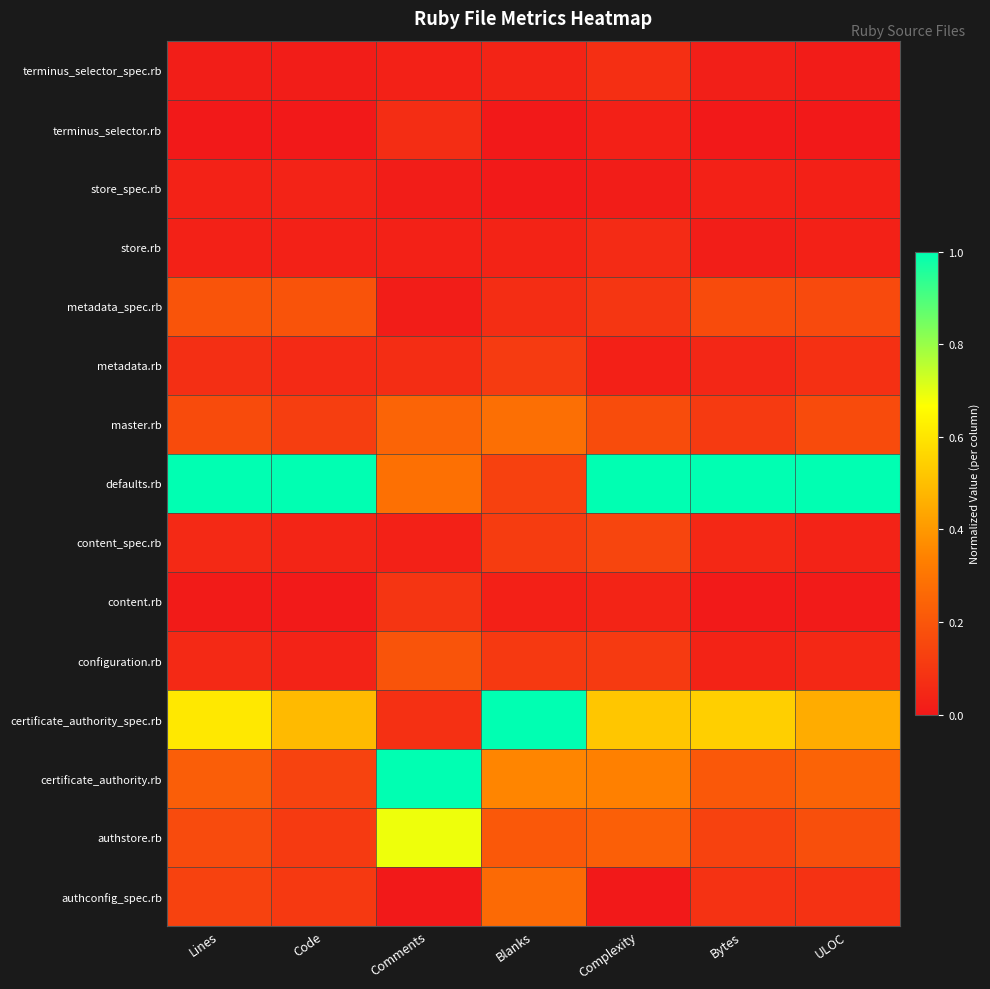

Reading left to right, what are all the values shown in this chart?

terminus_selector_spec.rb: Lines=0.0	Code=0.0	Comments=0.0	Blanks=0.0	Complexity=0.1	Bytes=0.0	ULOC=0.0
terminus_selector.rb: Lines=0.0	Code=0.0	Comments=0.1	Blanks=0.0	Complexity=0.0	Bytes=0.0	ULOC=0.0
store_spec.rb: Lines=0.0	Code=0.0	Comments=0.0	Blanks=0.0	Complexity=0.0	Bytes=0.0	ULOC=0.0
store.rb: Lines=0.0	Code=0.0	Comments=0.0	Blanks=0.0	Complexity=0.1	Bytes=0.0	ULOC=0.0
metadata_spec.rb: Lines=0.2	Code=0.2	Comments=0.0	Blanks=0.1	Complexity=0.1	Bytes=0.2	ULOC=0.2
metadata.rb: Lines=0.1	Code=0.1	Comments=0.1	Blanks=0.1	Complexity=0.0	Bytes=0.0	ULOC=0.1
master.rb: Lines=0.2	Code=0.1	Comments=0.2	Blanks=0.3	Complexity=0.2	Bytes=0.1	ULOC=0.2
defaults.rb: Lines=1.0	Code=1.0	Comments=0.3	Blanks=0.1	Complexity=1.0	Bytes=1.0	ULOC=1.0
content_spec.rb: Lines=0.1	Code=0.0	Comments=0.0	Blanks=0.1	Complexity=0.1	Bytes=0.0	ULOC=0.0
content.rb: Lines=0.0	Code=0.0	Comments=0.1	Blanks=0.0	Complexity=0.0	Bytes=0.0	ULOC=0.0
configuration.rb: Lines=0.1	Code=0.0	Comments=0.2	Blanks=0.1	Complexity=0.1	Bytes=0.0	ULOC=0.0
certificate_authority_spec.rb: Lines=0.6	Code=0.5	Comments=0.1	Blanks=1.0	Complexity=0.5	Bytes=0.5	ULOC=0.5
certificate_authority.rb: Lines=0.2	Code=0.1	Comments=1.0	Blanks=0.3	Complexity=0.3	Bytes=0.2	ULOC=0.2
authstore.rb: Lines=0.2	Code=0.1	Comments=0.7	Blanks=0.2	Complexity=0.2	Bytes=0.1	ULOC=0.2
authconfig_spec.rb: Lines=0.1	Code=0.1	Comments=0.0	Blanks=0.3	Complexity=0.0	Bytes=0.1	ULOC=0.1